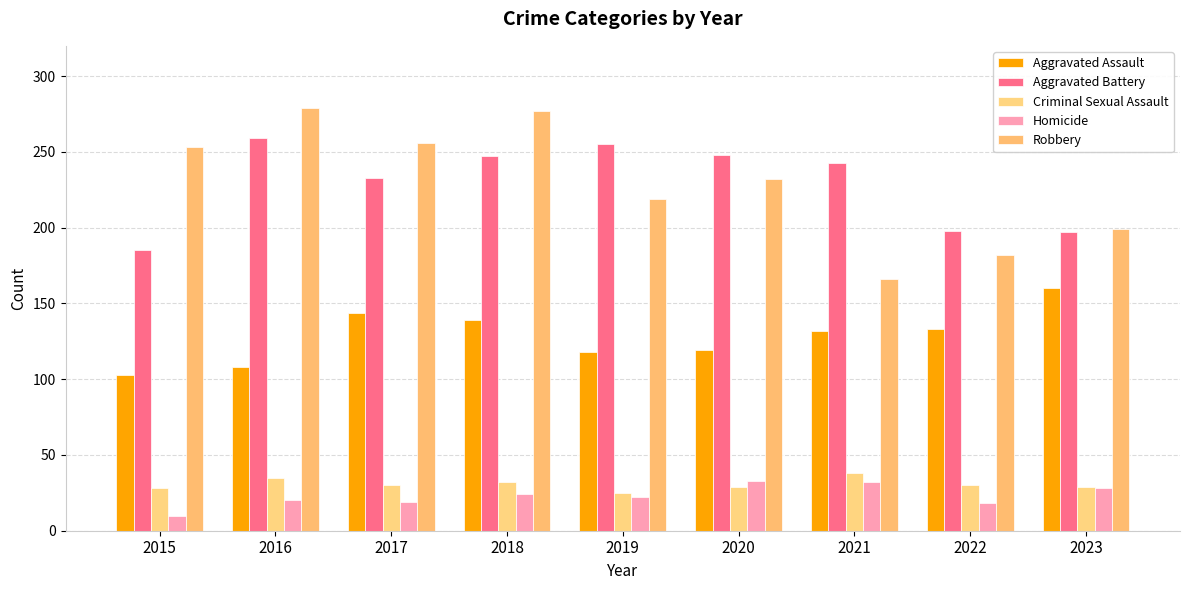

Reading left to right, what are all the values shown in this chart?

Aggravated Assault: 103	108	144	139	118	119	132	133	160
Aggravated Battery: 185	259	233	247	255	248	243	198	197
Criminal Sexual Assault: 28	35	30	32	25	29	38	30	29
Homicide: 10	20	19	24	22	33	32	18	28
Robbery: 253	279	256	277	219	232	166	182	199